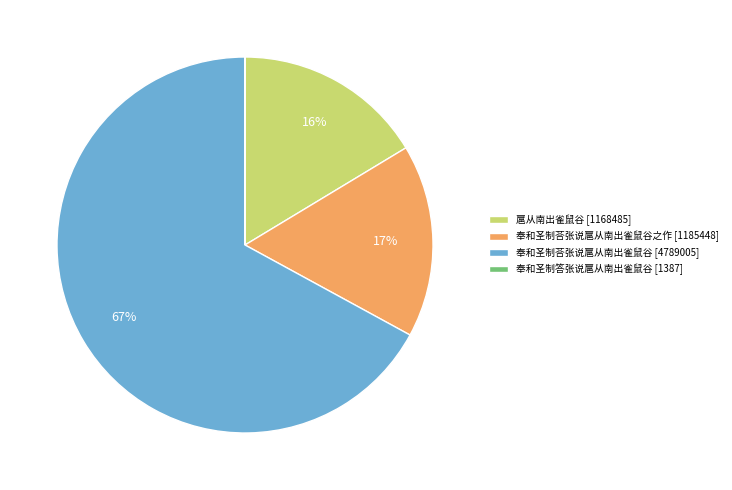

Do 奉和圣制荅张说扈从南出雀鼠谷 [4789005] and 扈从南出雀鼠谷 [1168485] together represent more than half of the pie?

Yes